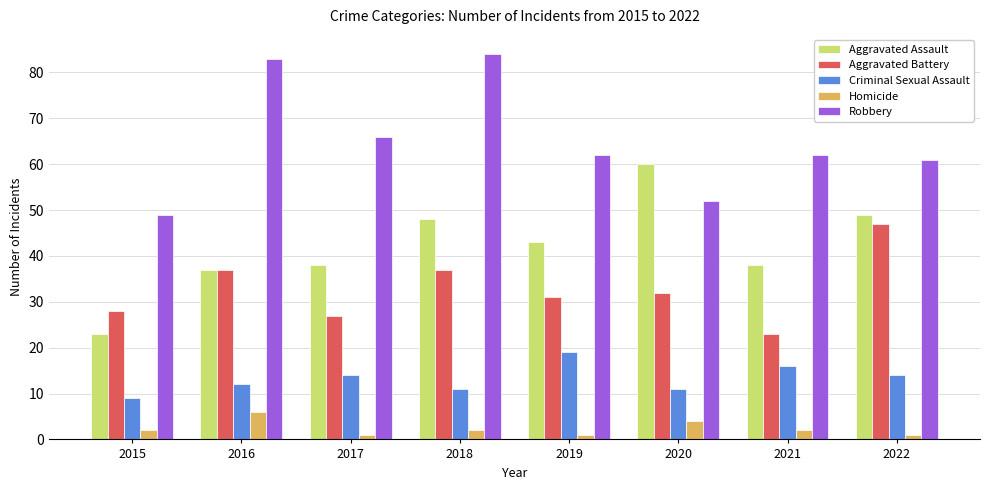

List the series in order of their peak value, lowest first.

Homicide, Criminal Sexual Assault, Aggravated Battery, Aggravated Assault, Robbery